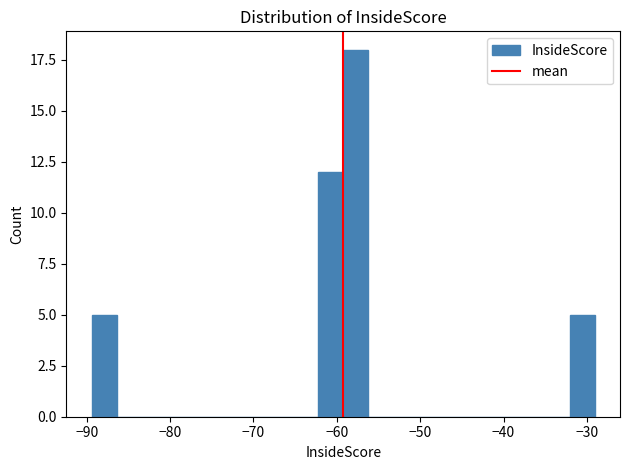

Read against the x-axis, roughly where is the centre of the tallest bar?

-58